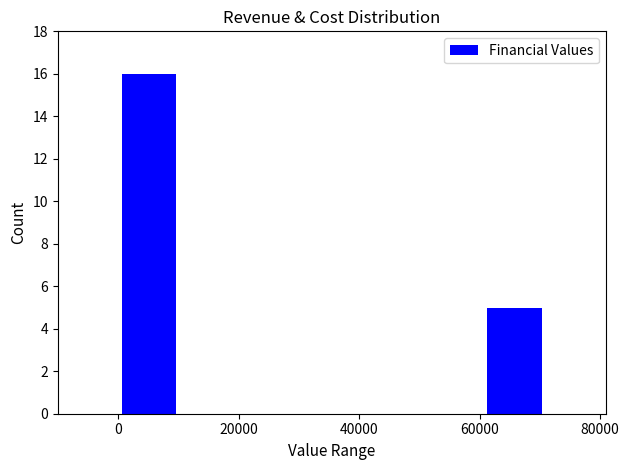

How tall is the bar that spans 60000 to 70000 on the x-axis? Neither the bar edges nor the heights are printed on the chart, so give them approximately, as read against the axes.

5